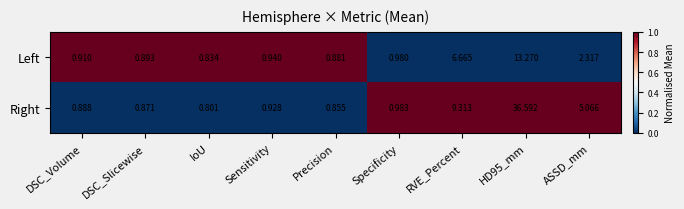

Rank the series by their maximum value, from lowest to highest.

Left, Right